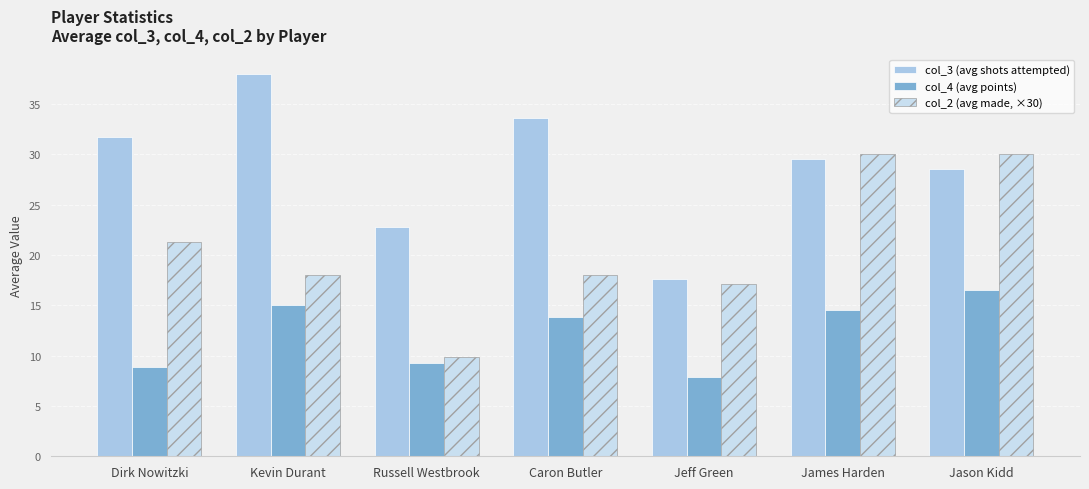

The col_4 (avg points) series shows 4.9 at Jason Kidd. True or false?

False